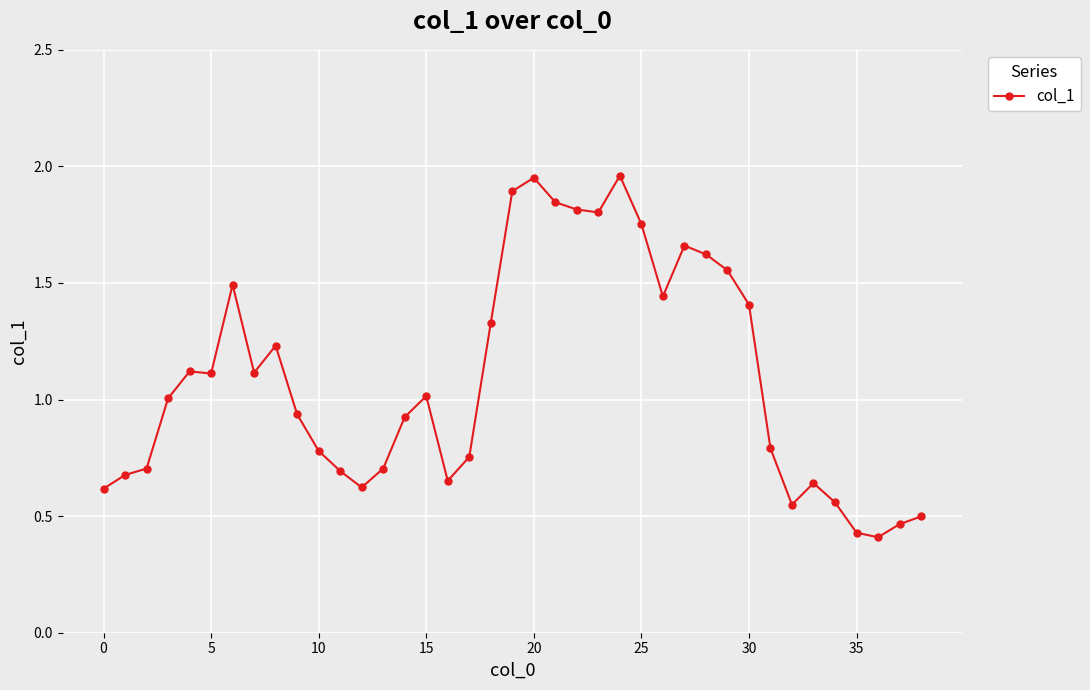

What is the average value?

1.1